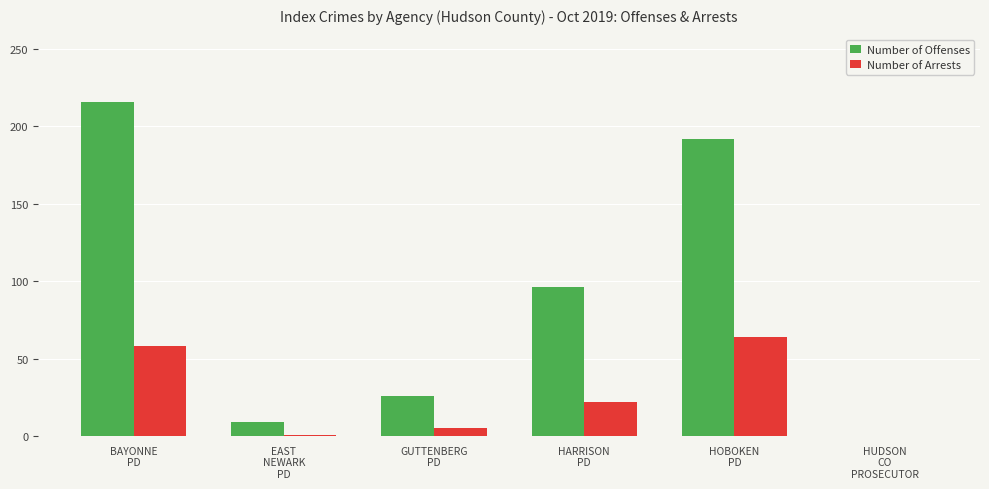

At which category is the sum across all series the highest?

BAYONNE
PD